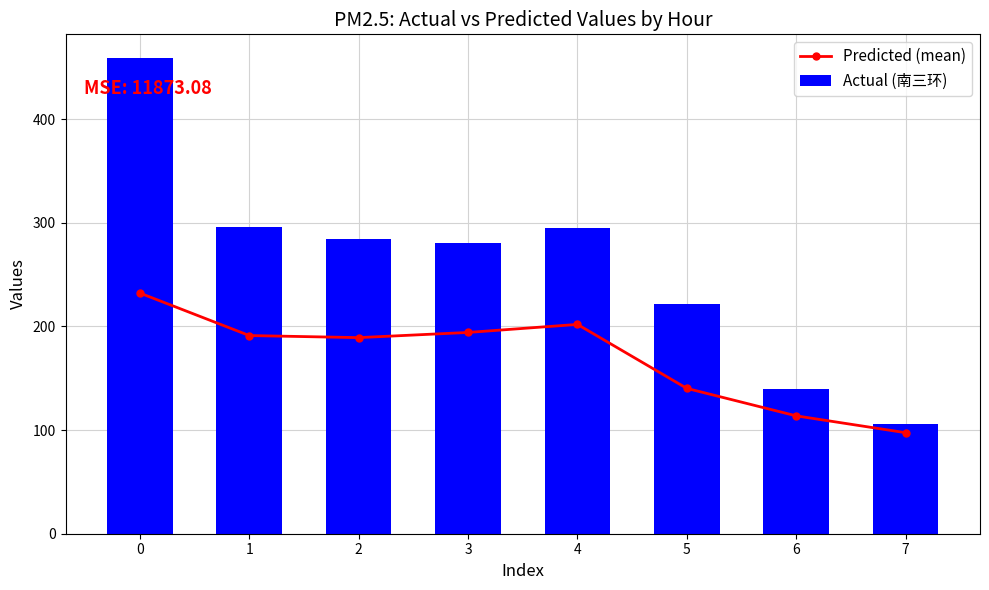

Between 7 and 6, which is larger?

6